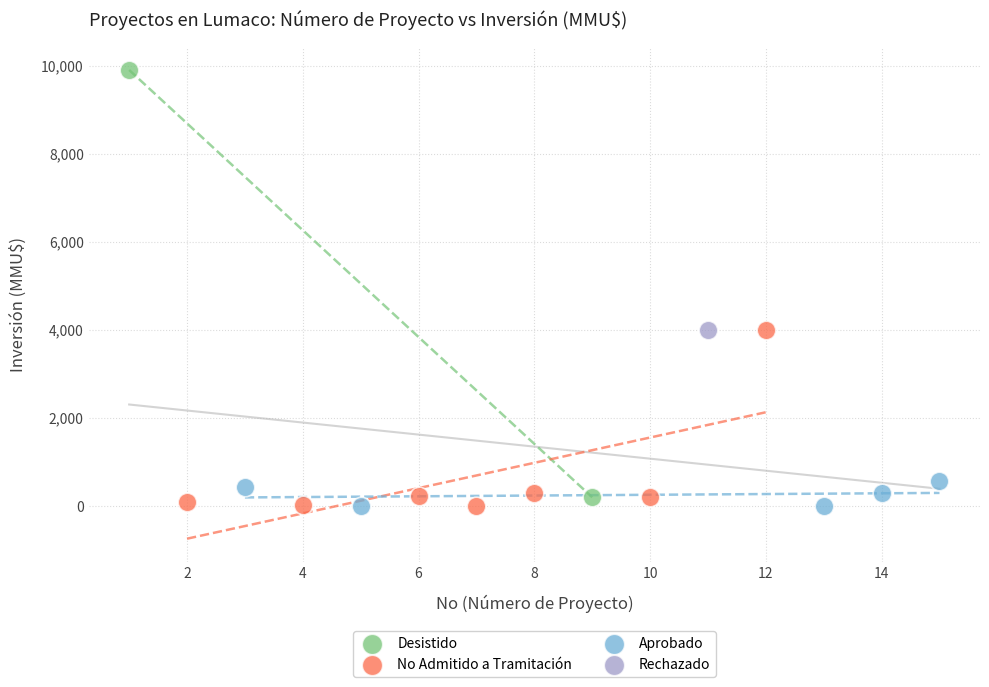

What are all the series names shown in the legend?

Desistido, No Admitido a Tramitación, Aprobado, Rechazado